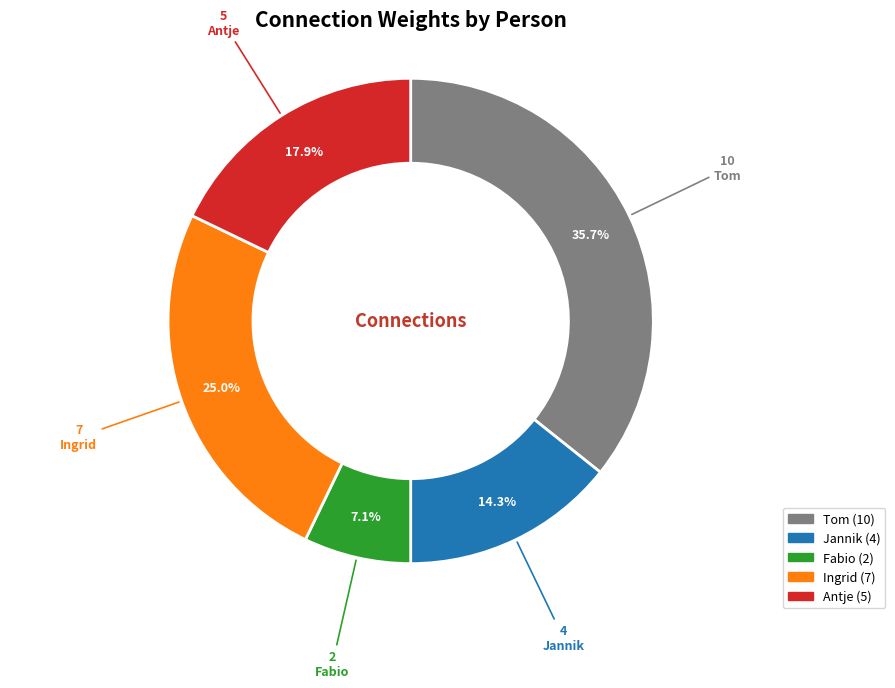

Does any single category account for the majority?

No